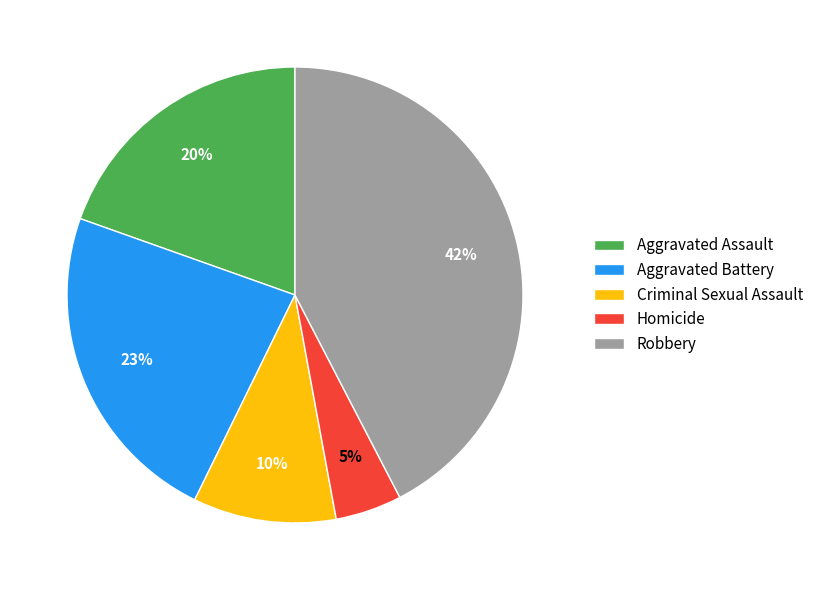

Between Robbery and Aggravated Battery, which is larger?

Robbery